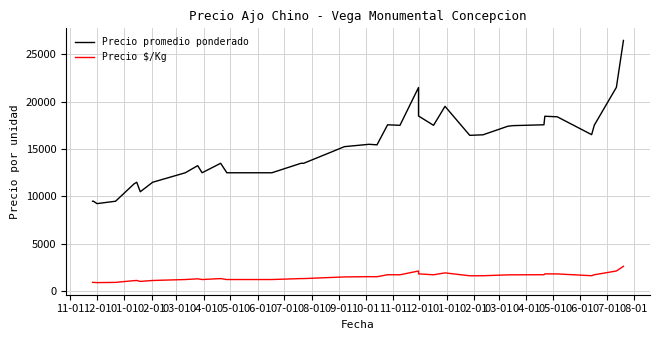

Which series has the largest range (max minus min)?

Precio promedio ponderado